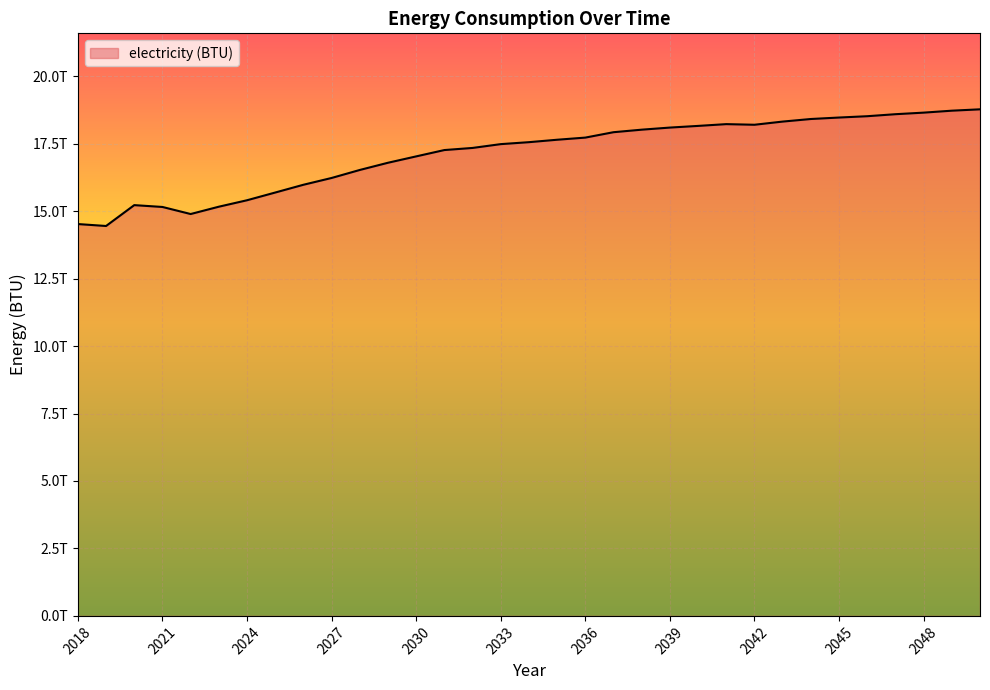

What is the smallest value displayed?

14449029329920.4